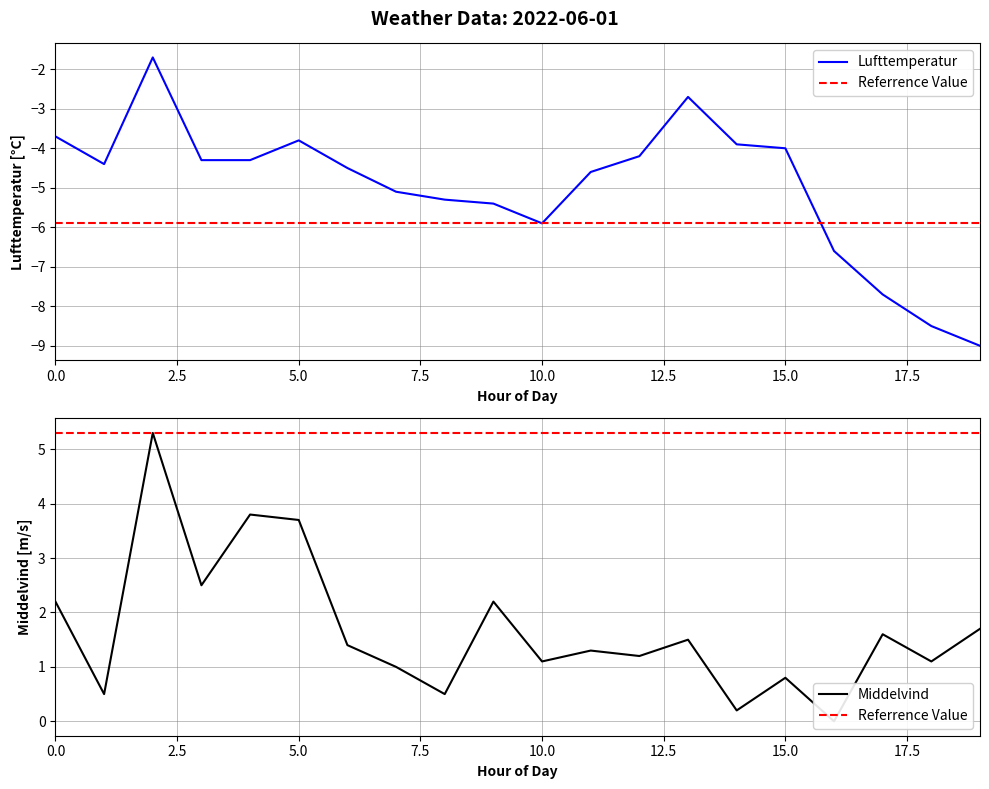

How many interior local peaks does the Lufttemperatur series have?

3